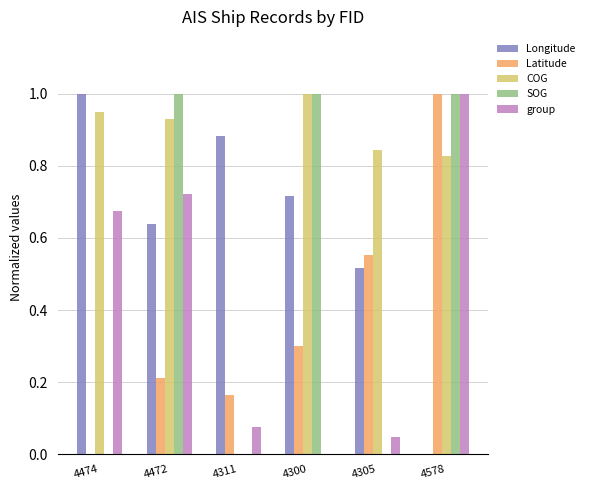

Is it true that group equals 1.0 at 4578?

True